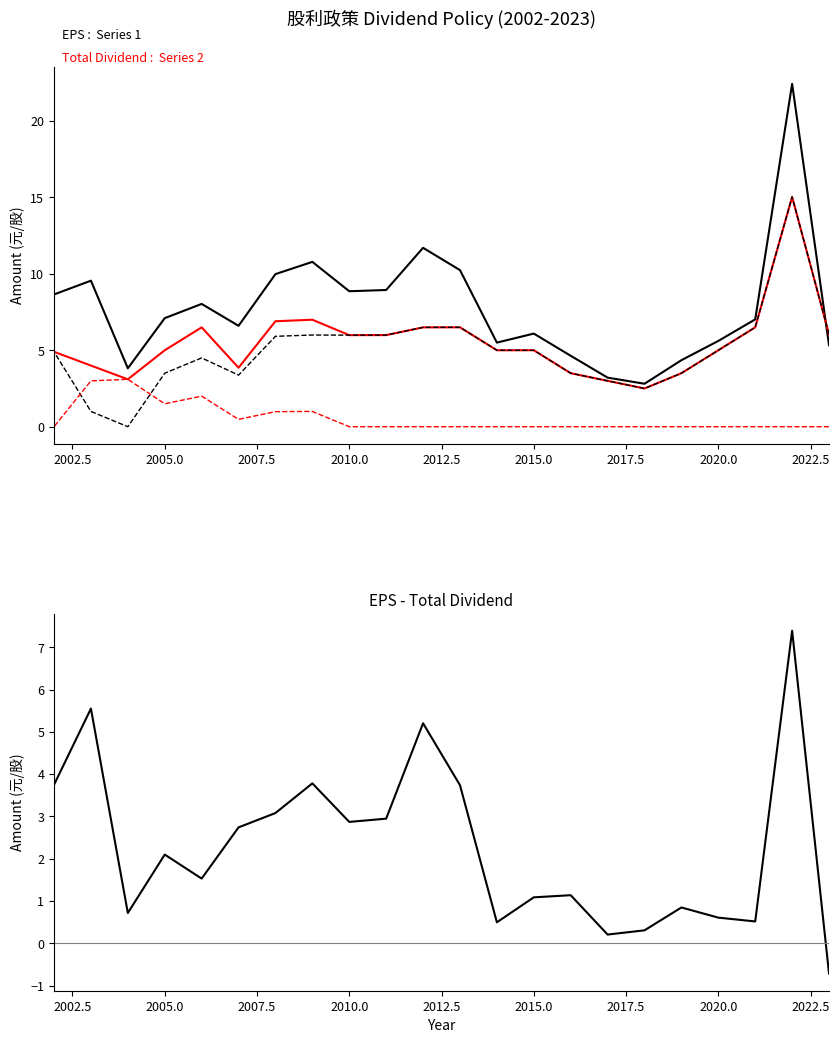

Is the value of Stock Dividend (col_6) at 2017.5 greater than the value of Total Dividend (col_7) at 2012.5?

No